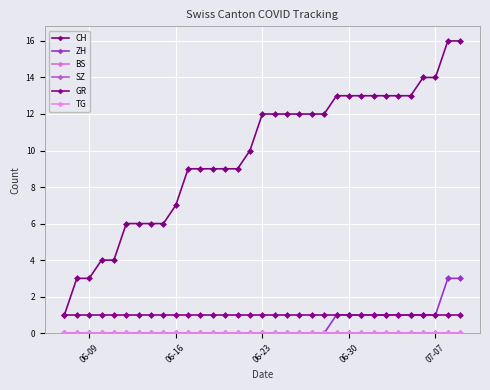

At which label is SZ closest to 0?

06-09